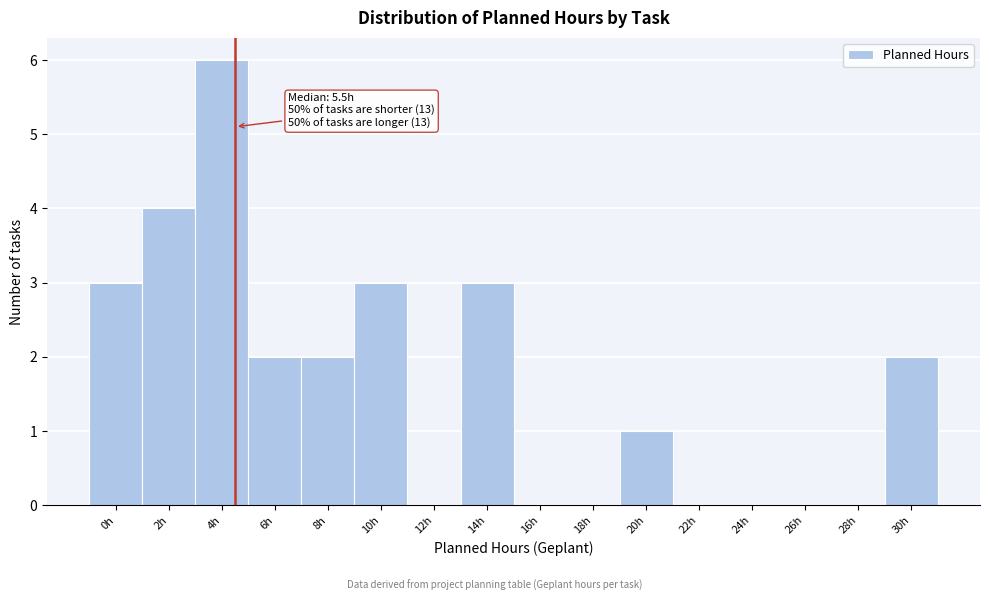

Reading right to left, what are all the values shown in this chart?

30h=2	28h=0	26h=0	24h=0	22h=0	20h=1	18h=0	16h=0	14h=3	12h=0	10h=3	8h=2	6h=2	4h=6	2h=4	0h=3